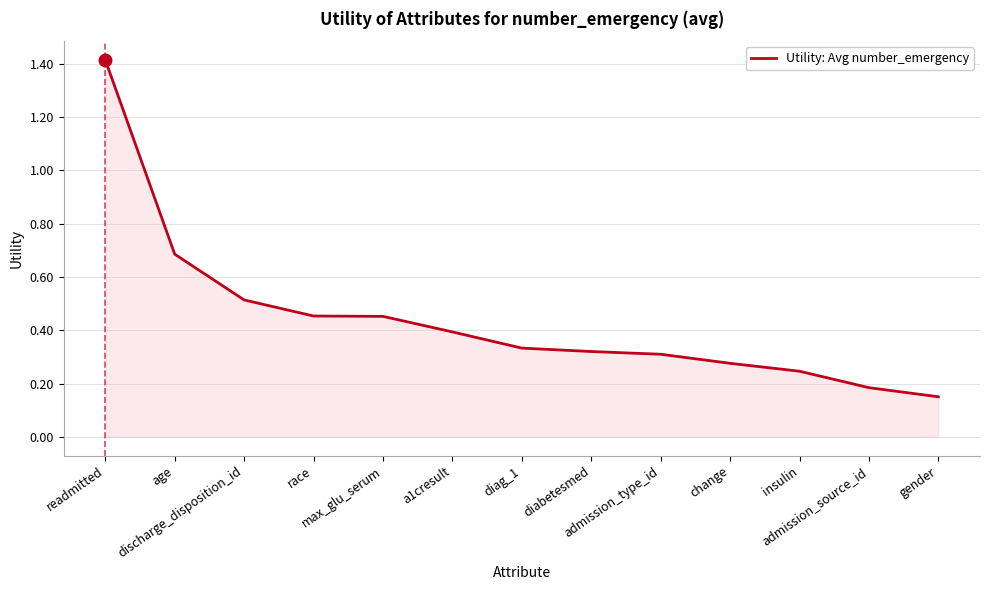

What is the maximum value shown in the chart?

1.4